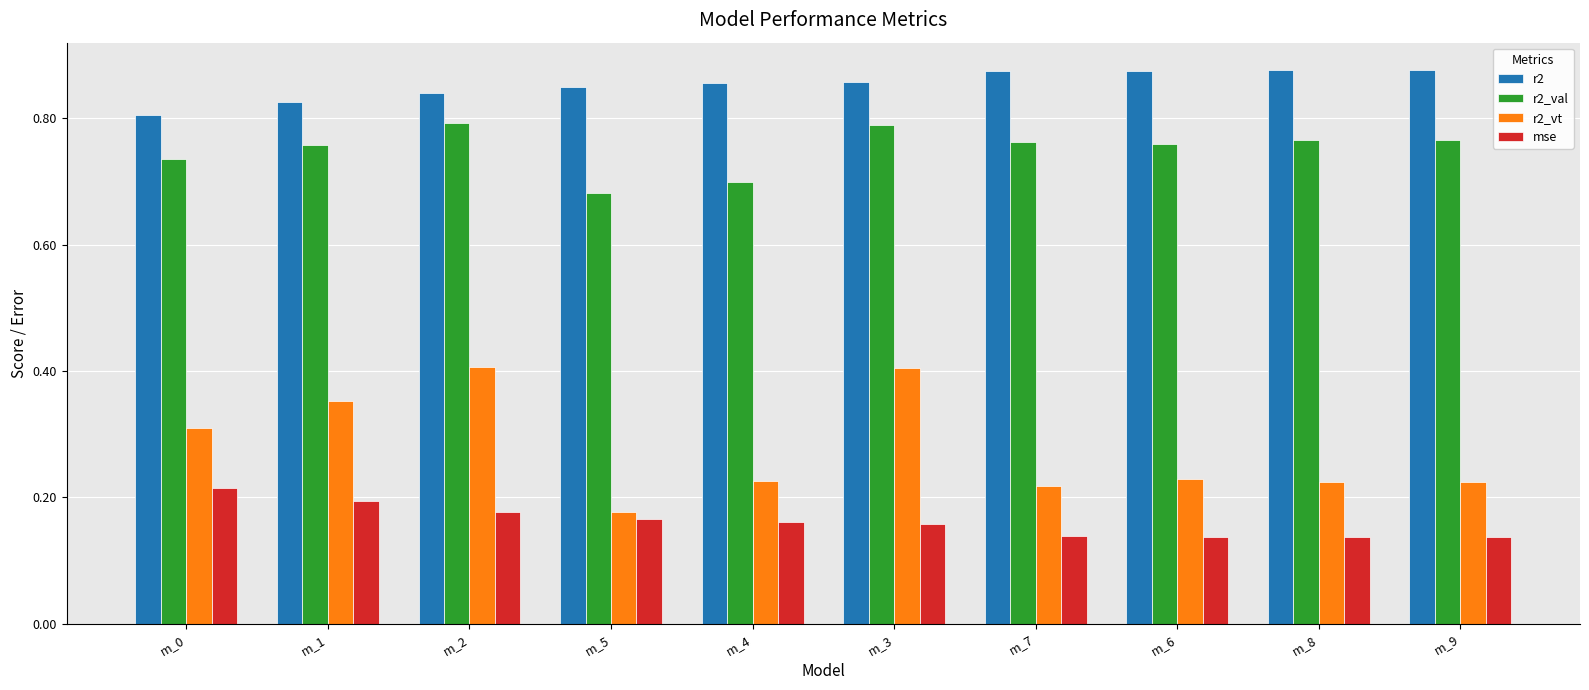

Where is r2_vt nearest to the value 0?

m_5